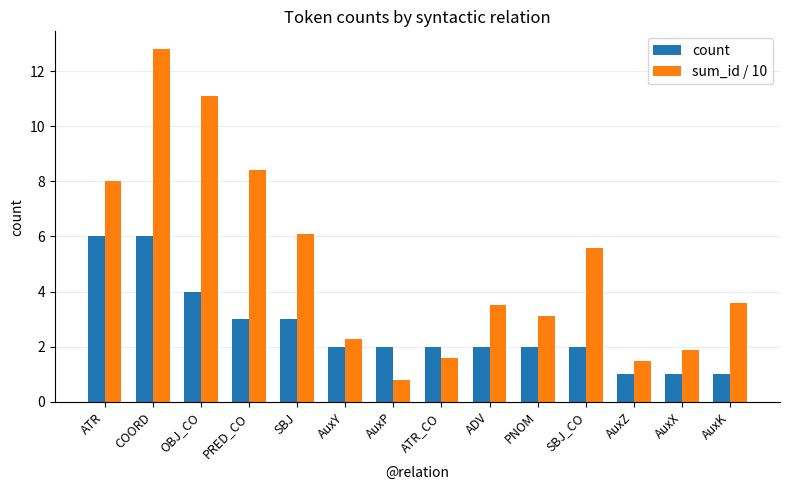

Are the bars horizontal?

No